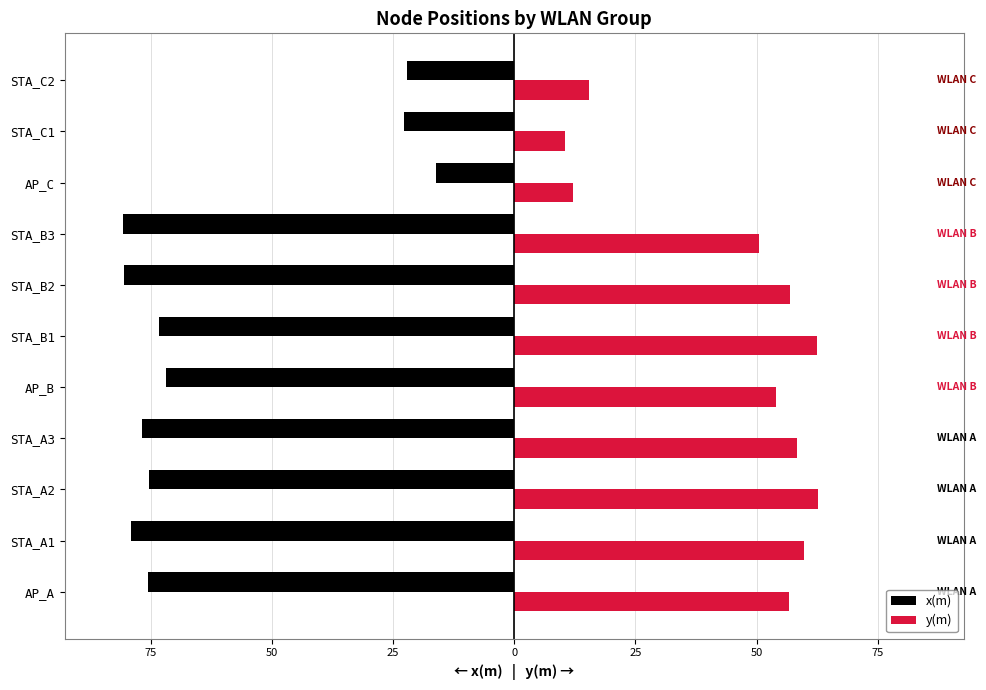

What is the minimum value shown in the chart?

-80.7